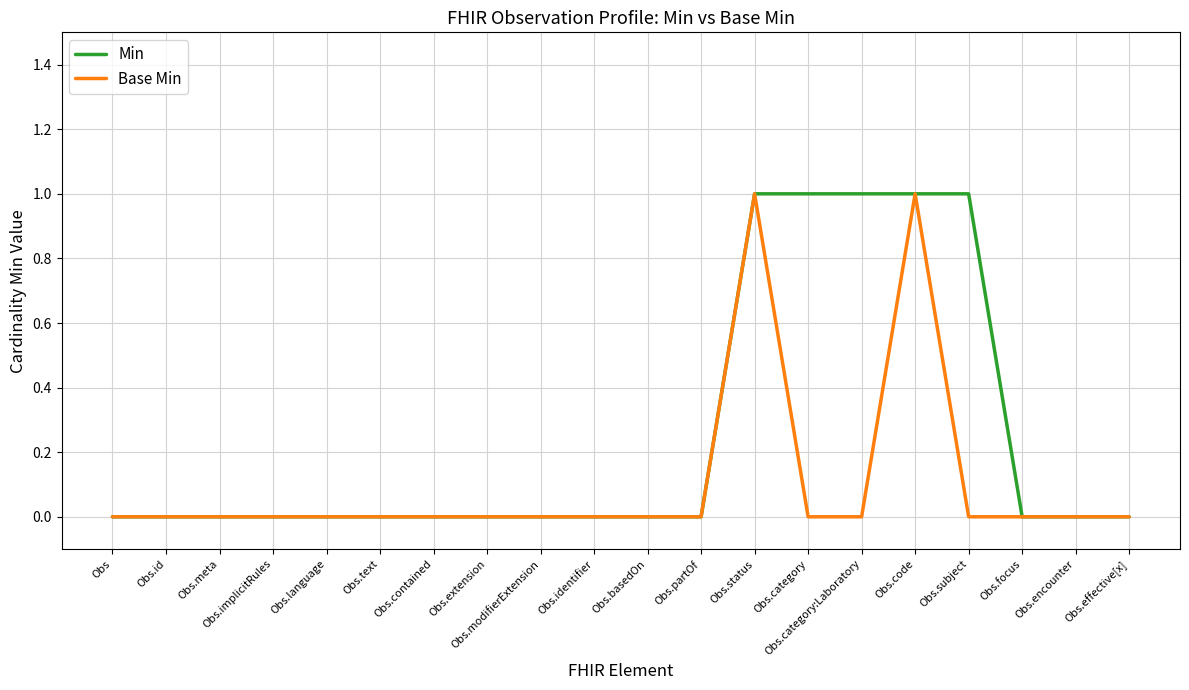

Which series changed the most between Obs.basedOn and Obs.category?

Min